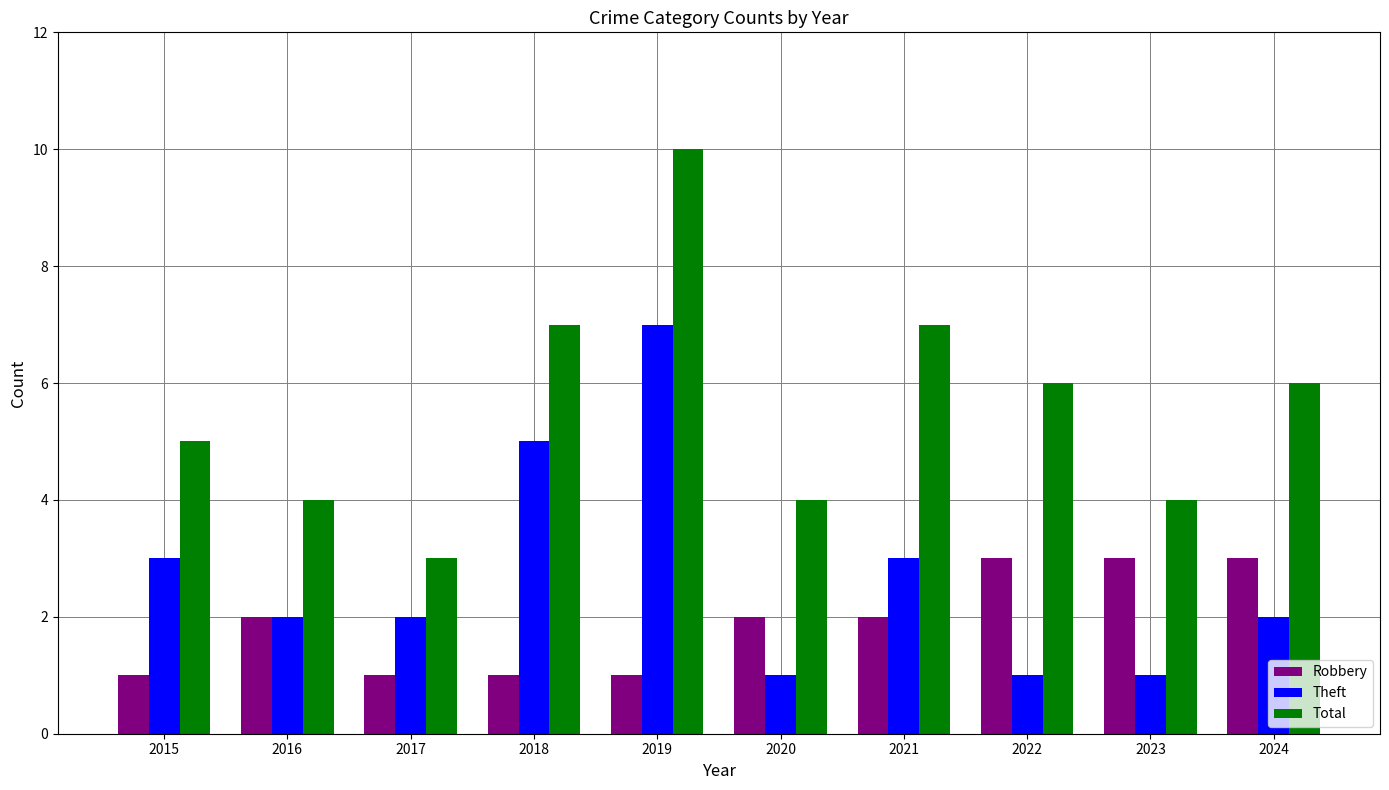

What are all the series names shown in the legend?

Robbery, Theft, Total